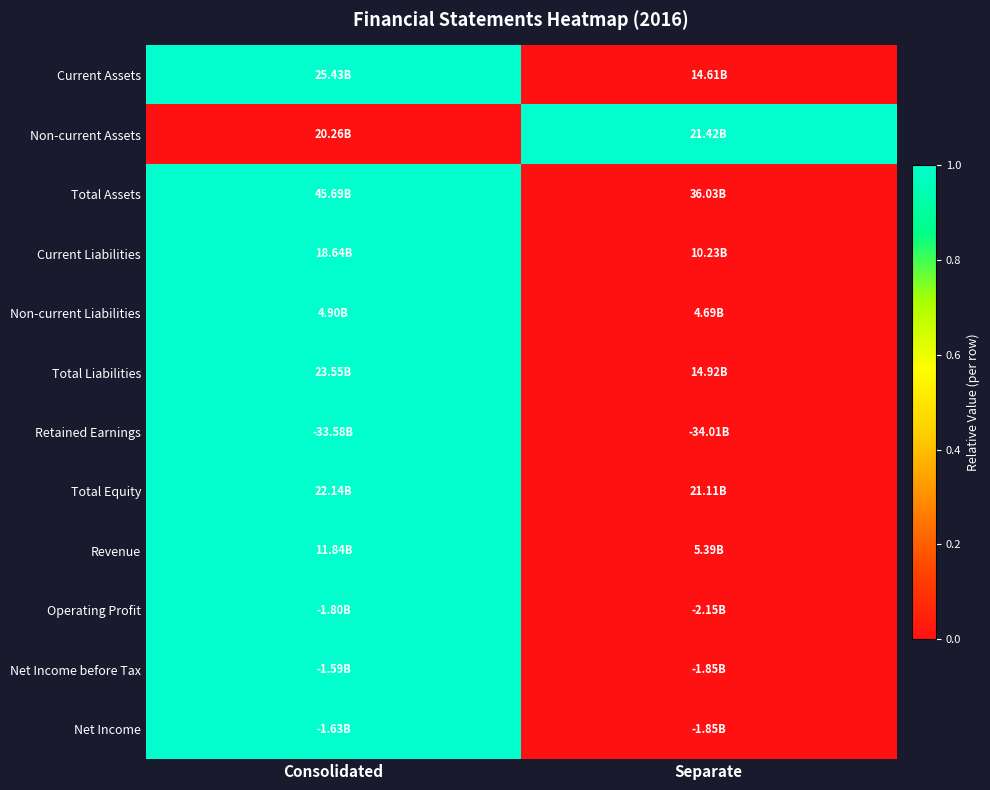

Which series has the largest range (max minus min)?

Current Assets